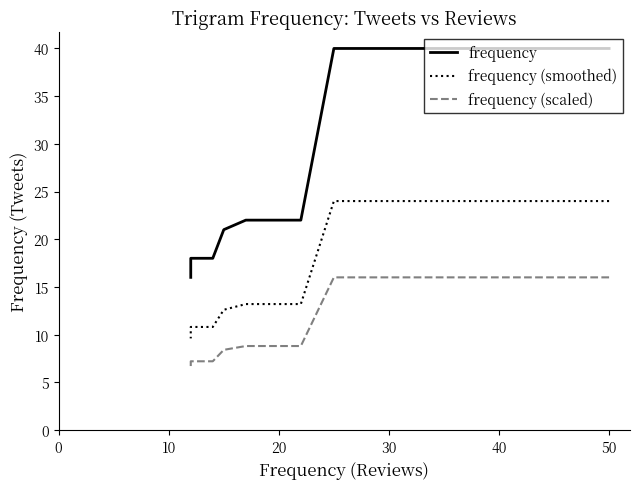

At how many categories does at least one series exceed 38?

4